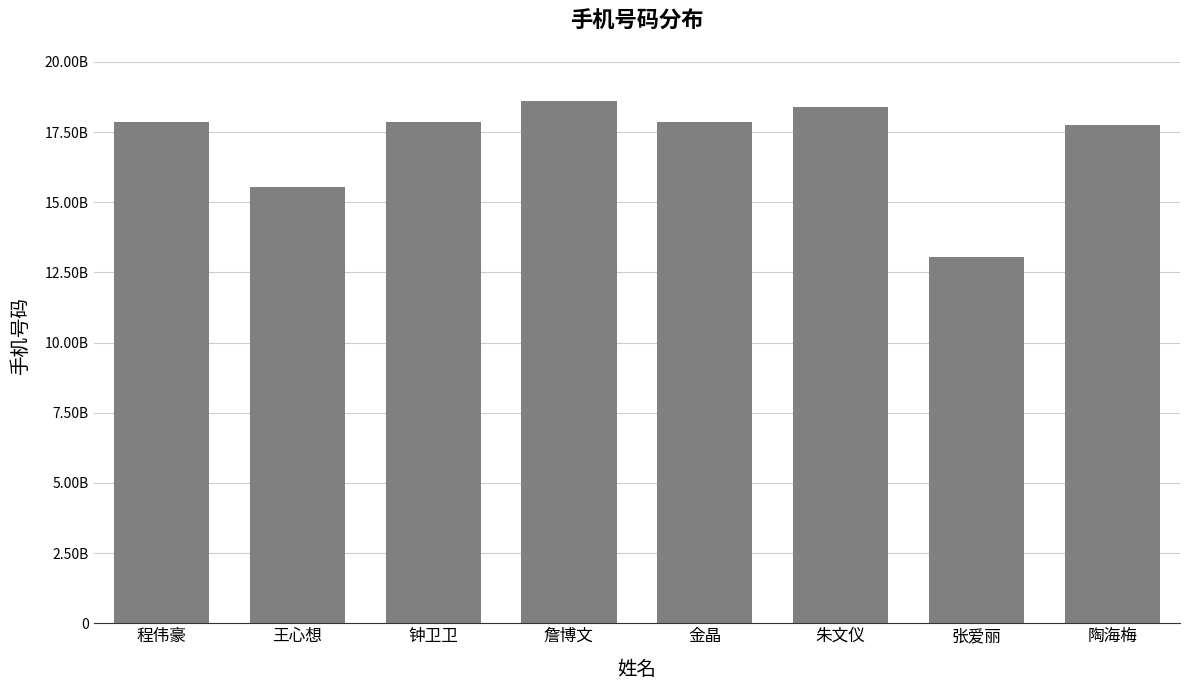

Reading left to right, what are all the values shown in this chart?

17856926913	15555365125	17856928220	18605537319	17855366478	18395330743	13033047110	17754836987